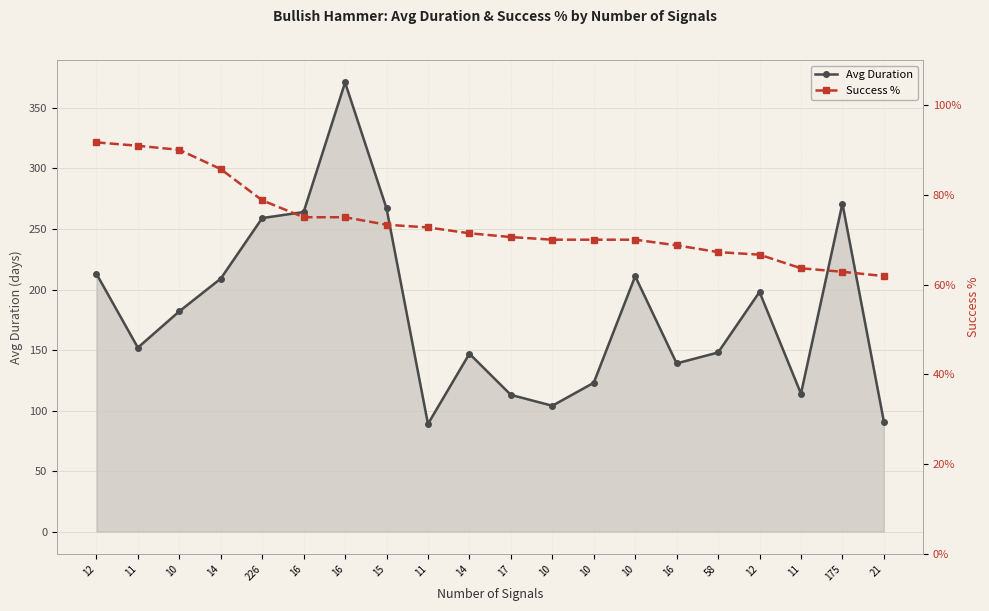

True or false: Success % and Avg Duration intersect in this chart.

False